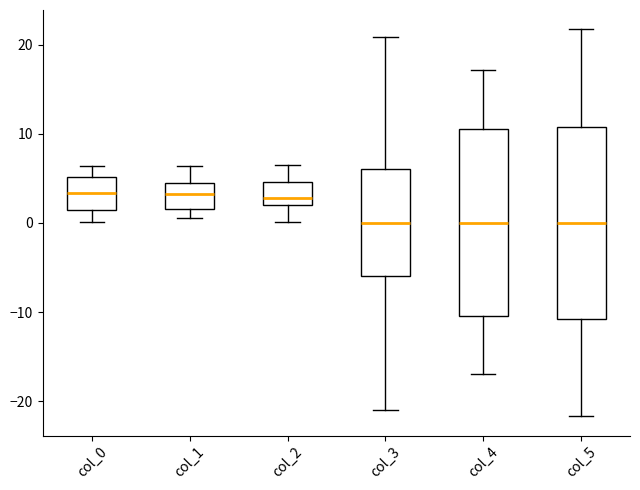

Reading left to right, transcribe this box plot: for each box, give where its median line is, the range the box spans, and where its two whiskers end, as read against the y-axis. The values are not printed on the chart, so give them approximately, as read against the axis.

col_0: median 3, box 1 to 5, whiskers 0 to 6
col_1: median 3, box 2 to 4, whiskers 1 to 6
col_2: median 3, box 2 to 5, whiskers 0 to 6
col_3: median 0, box -6 to 6, whiskers -21 to 21
col_4: median 0, box -10 to 11, whiskers -17 to 17
col_5: median 0, box -11 to 11, whiskers -22 to 22